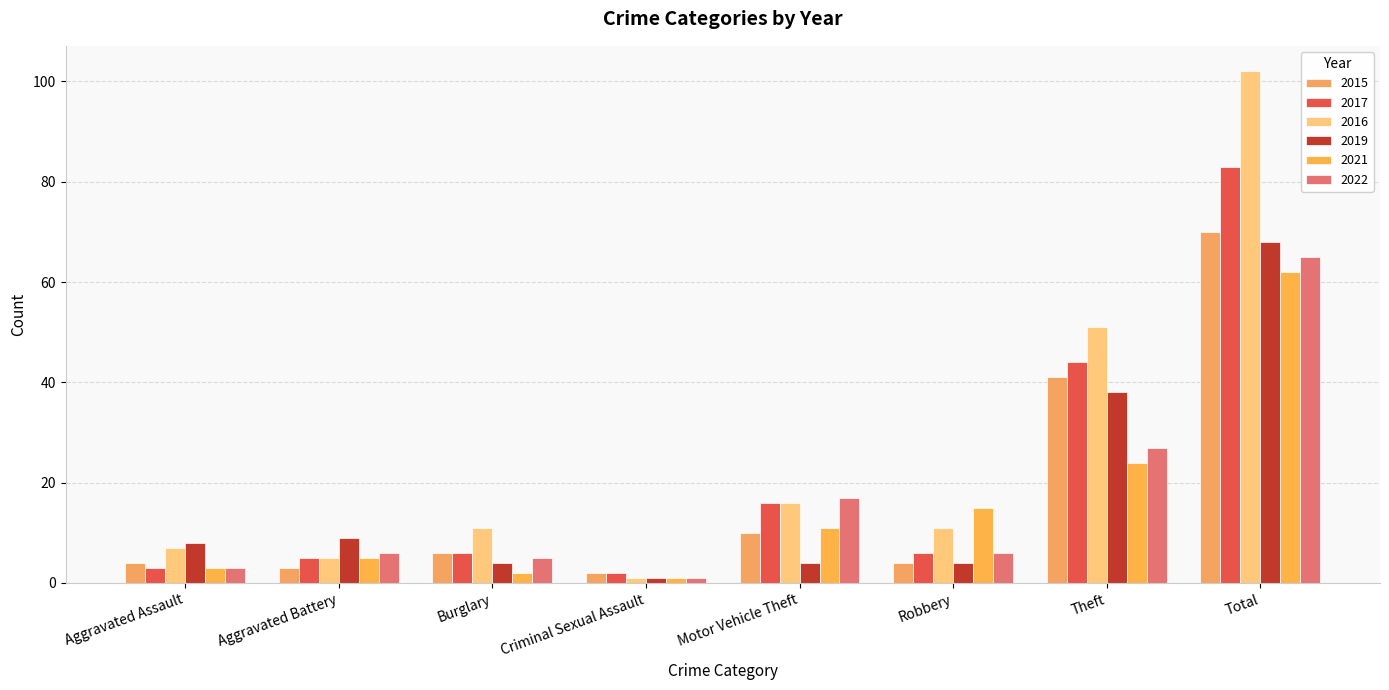

Reading left to right, extract all data points from this chart.

2015: Aggravated Assault=4	Aggravated Battery=3	Burglary=6	Criminal Sexual Assault=2	Motor Vehicle Theft=10	Robbery=4	Theft=41	Total=70
2017: Aggravated Assault=3	Aggravated Battery=5	Burglary=6	Criminal Sexual Assault=2	Motor Vehicle Theft=16	Robbery=6	Theft=44	Total=83
2016: Aggravated Assault=7	Aggravated Battery=5	Burglary=11	Criminal Sexual Assault=1	Motor Vehicle Theft=16	Robbery=11	Theft=51	Total=102
2019: Aggravated Assault=8	Aggravated Battery=9	Burglary=4	Criminal Sexual Assault=1	Motor Vehicle Theft=4	Robbery=4	Theft=38	Total=68
2021: Aggravated Assault=3	Aggravated Battery=5	Burglary=2	Criminal Sexual Assault=1	Motor Vehicle Theft=11	Robbery=15	Theft=24	Total=62
2022: Aggravated Assault=3	Aggravated Battery=6	Burglary=5	Criminal Sexual Assault=1	Motor Vehicle Theft=17	Robbery=6	Theft=27	Total=65